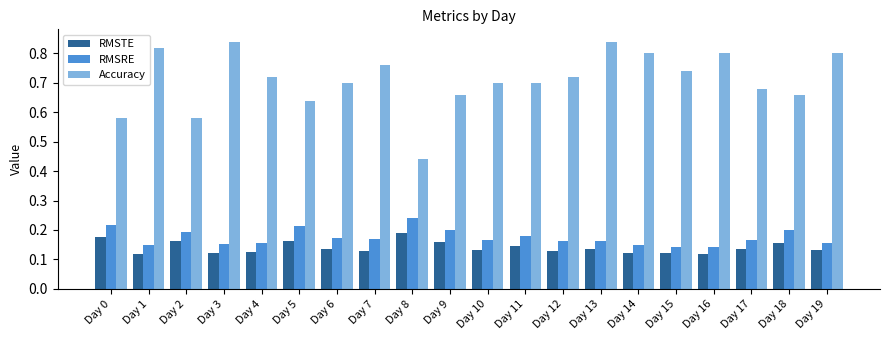

How many groups of bars are there?

20